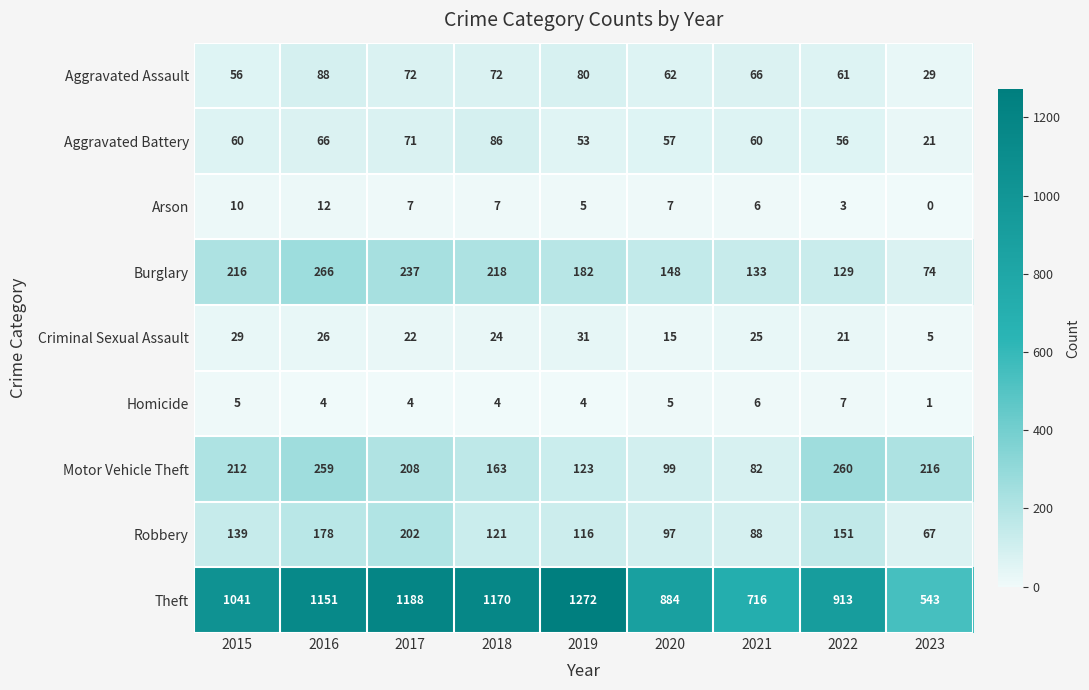

Rank the series at 2017 from lowest to highest value.

Homicide, Arson, Criminal Sexual Assault, Aggravated Battery, Aggravated Assault, Robbery, Motor Vehicle Theft, Burglary, Theft